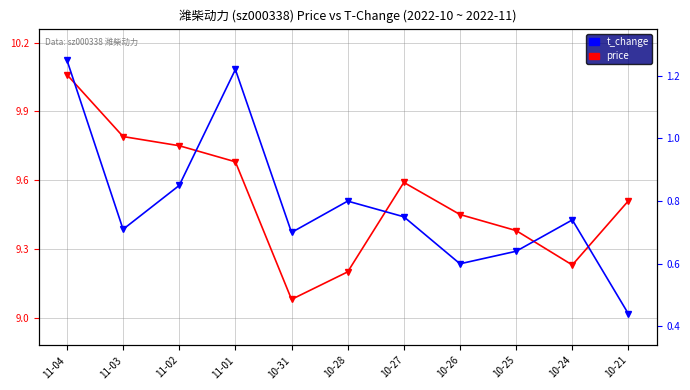

How many series are shown in this chart?

2